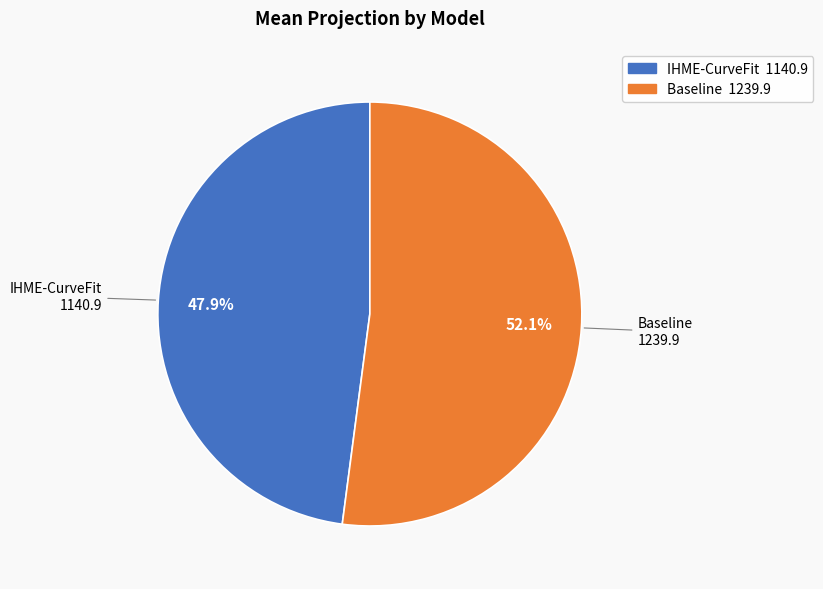

To the nearest percent, what is the combined percentage of Baseline and IHME-CurveFit?

100%